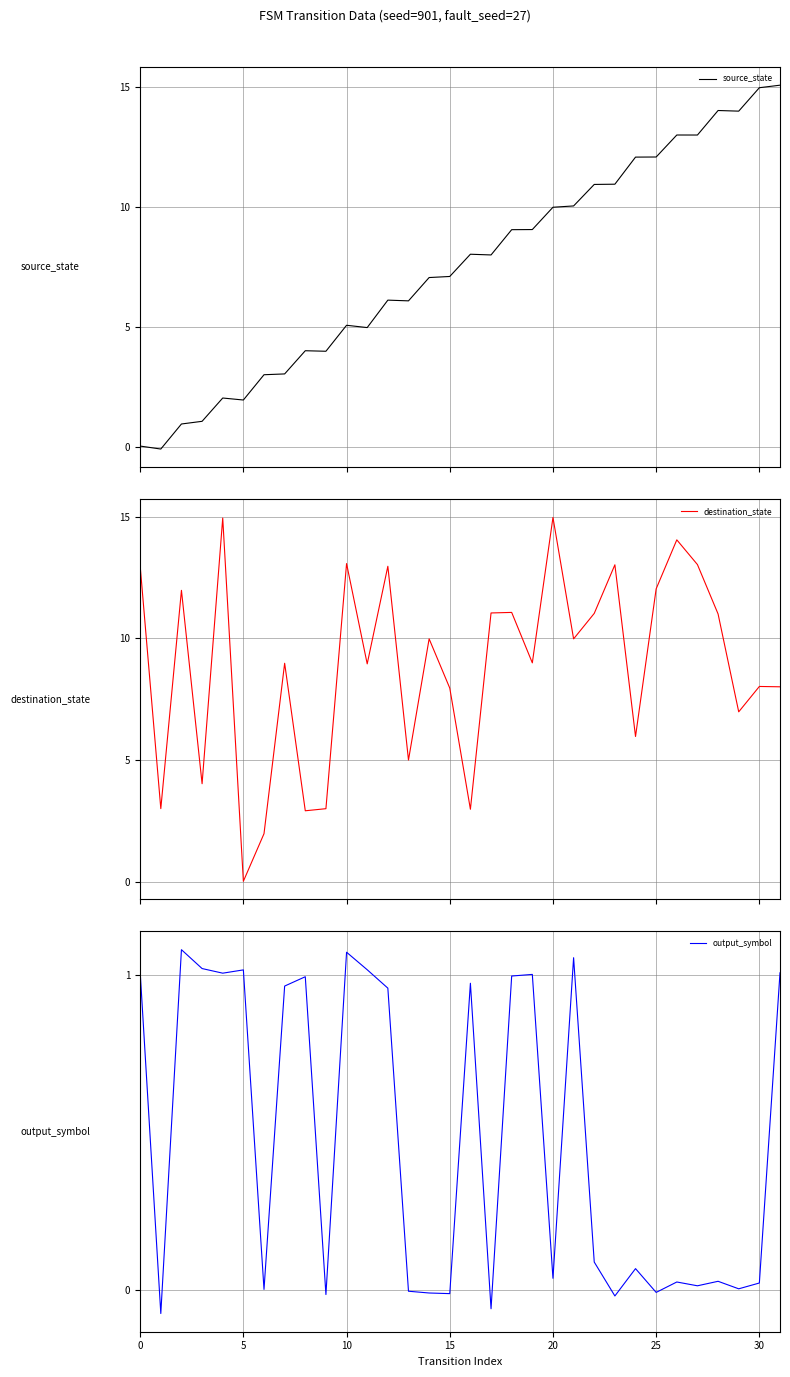

The output_symbol series shows 1.0 at 31. True or false?

True